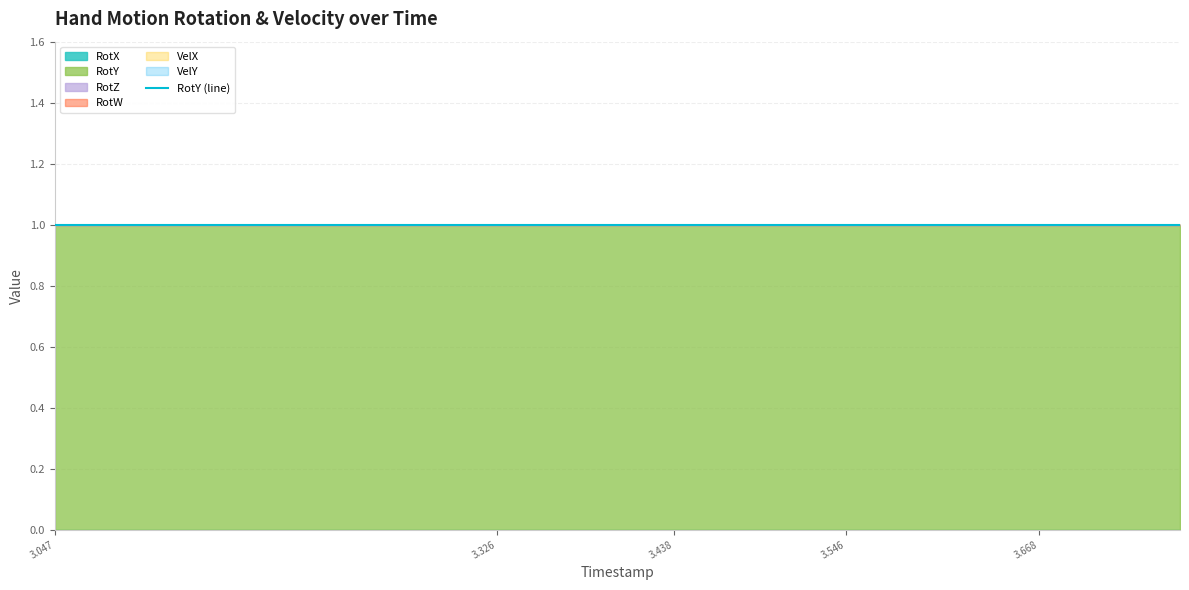

What is the label of the 17th point from the left?

3.668